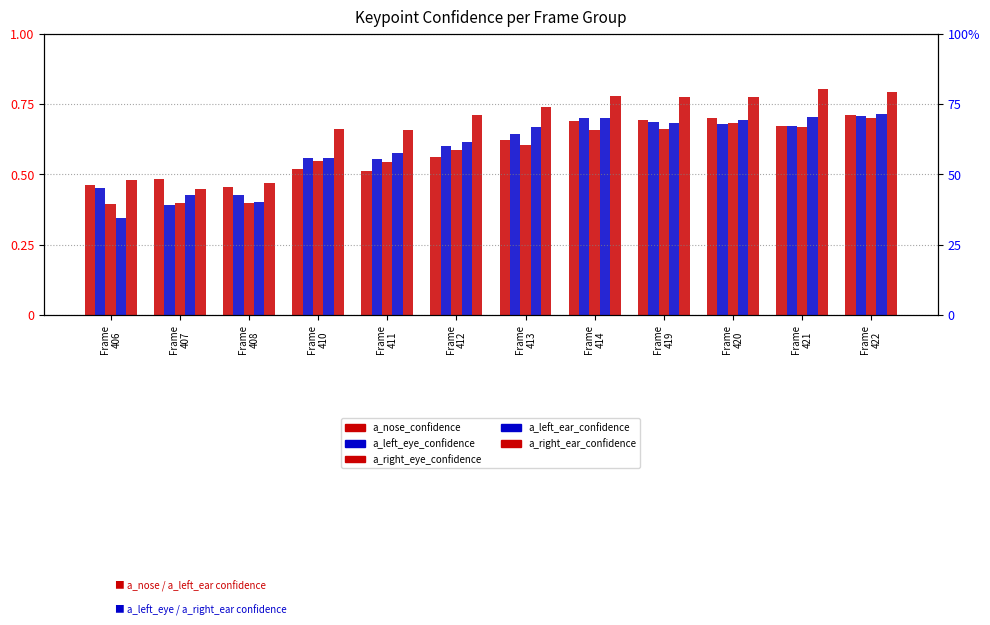

Which has a higher value, Frame
420 or Frame
412?

Frame
420